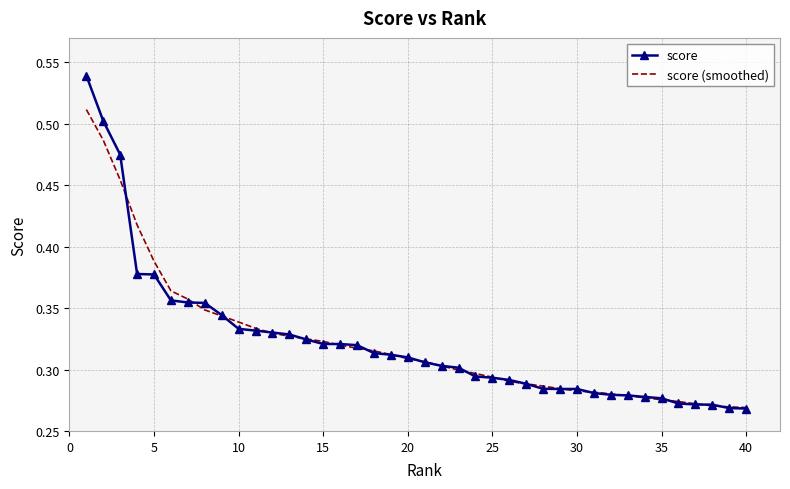

Which series has the largest range (max minus min)?

score